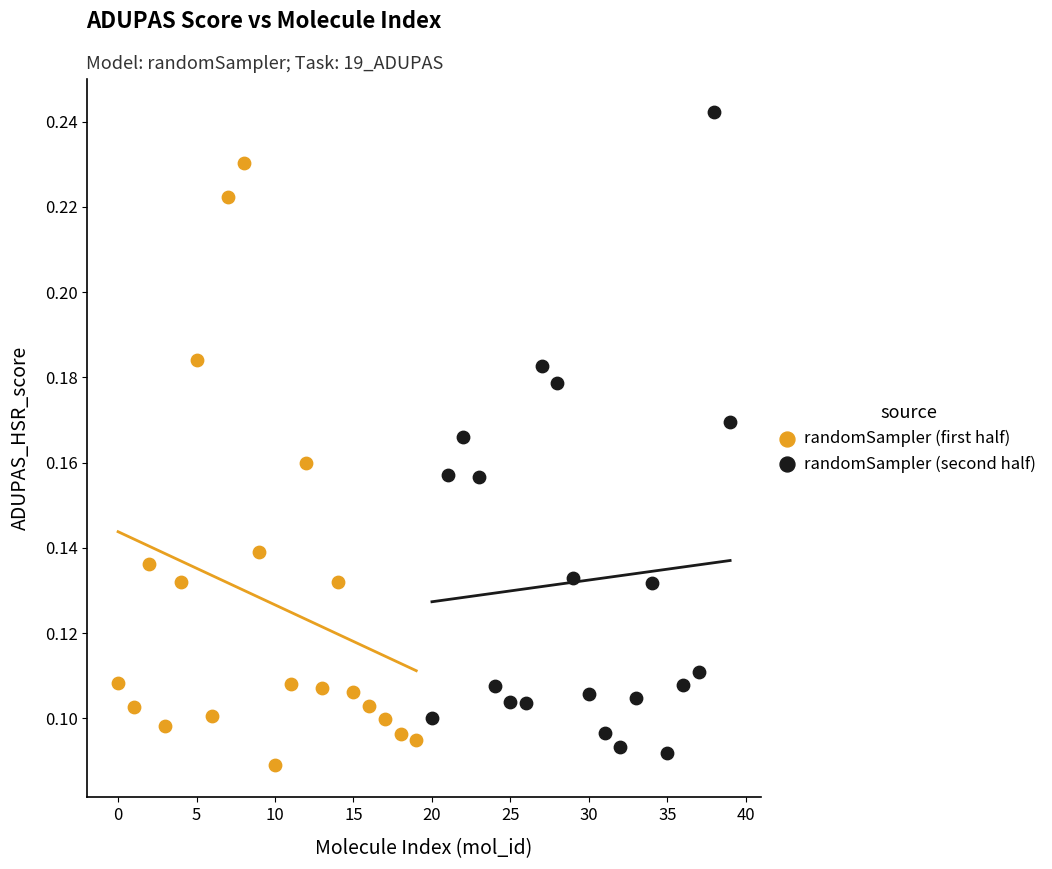

What are all the series names shown in the legend?

randomSampler (first half), randomSampler (second half)